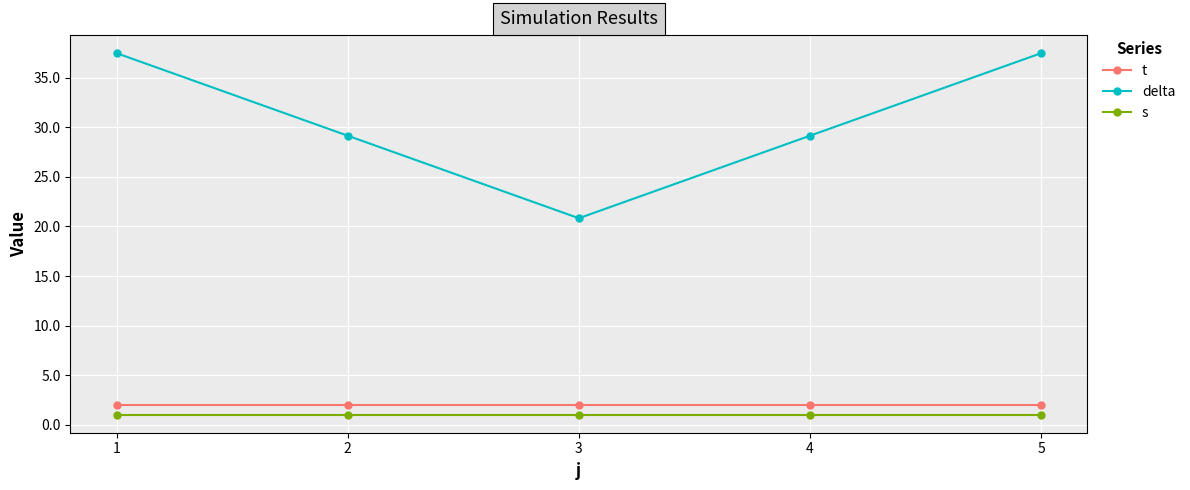

True or false: s and delta cross at least once.

False